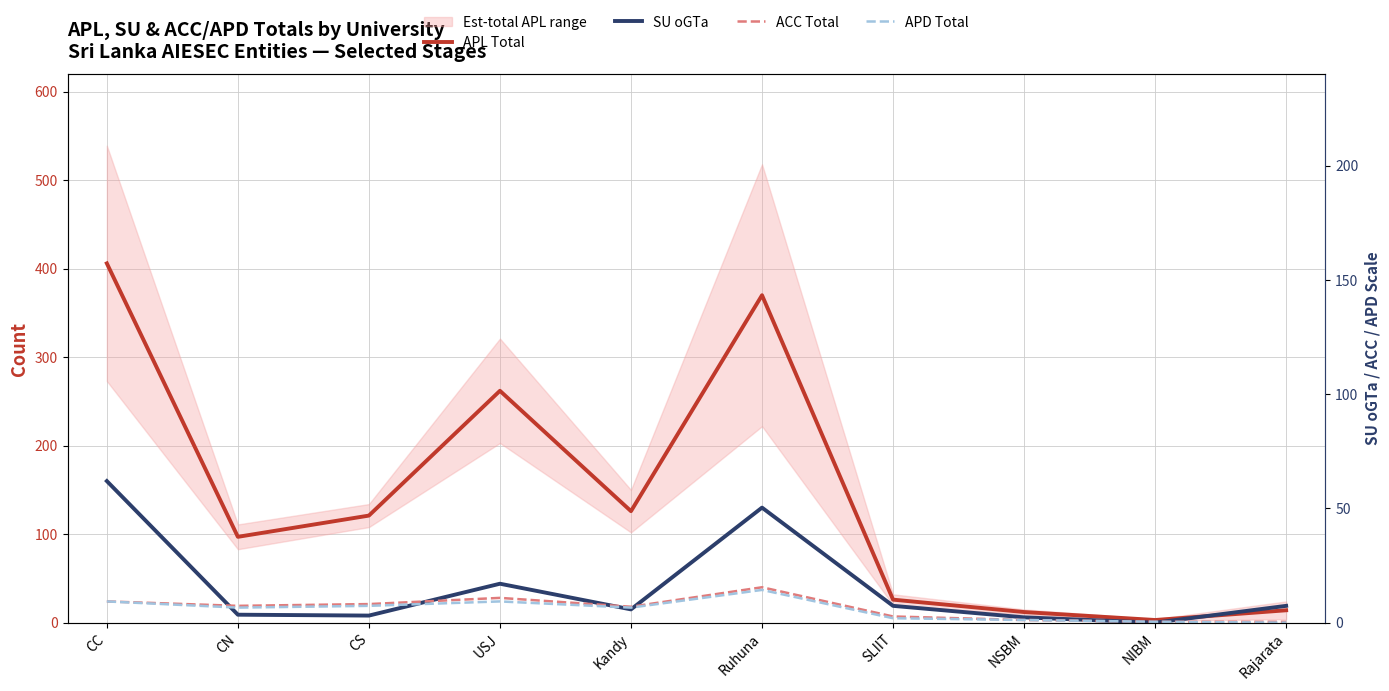

Where is the first local maximum for APD Total?

USJ